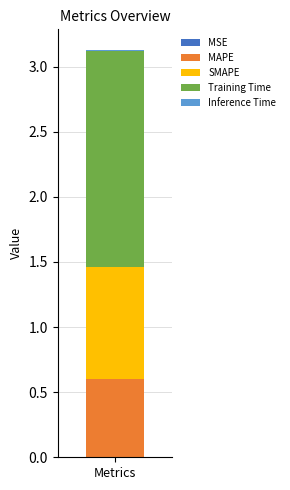

Are the bars horizontal?

No